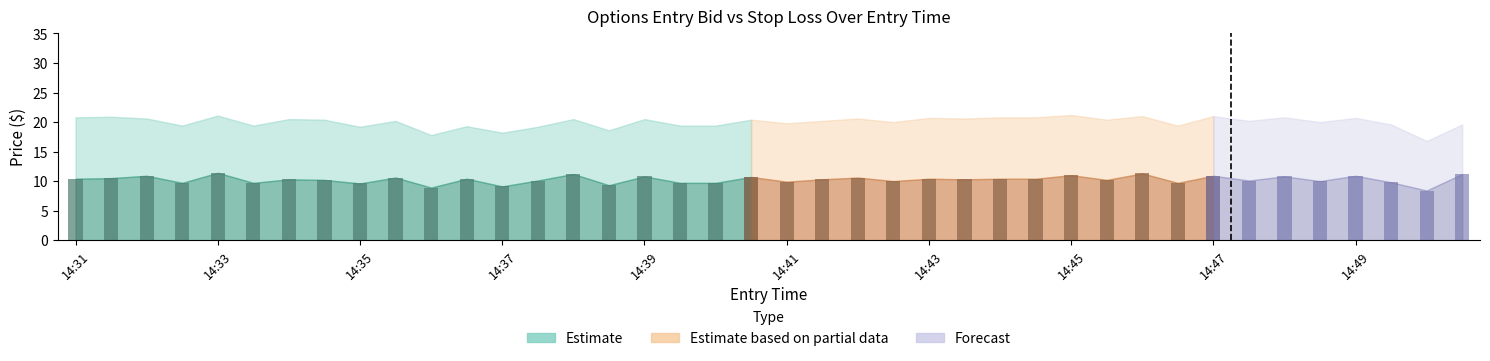

How many data points in entry_bid are less than 10?

12